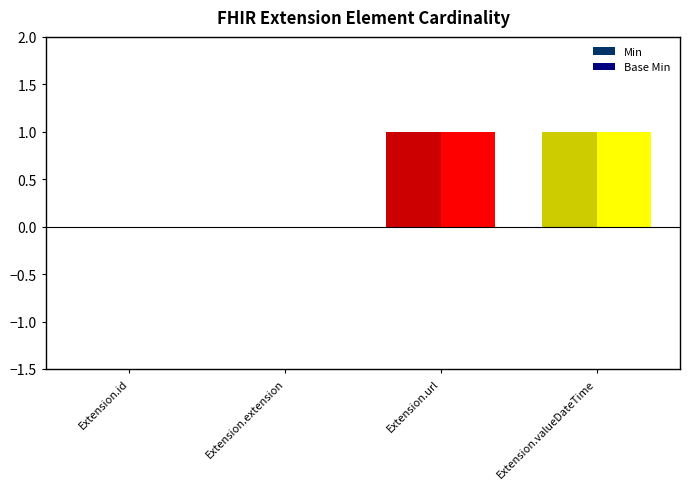

Which series changed the most between Extension.extension and Extension.url?

Min